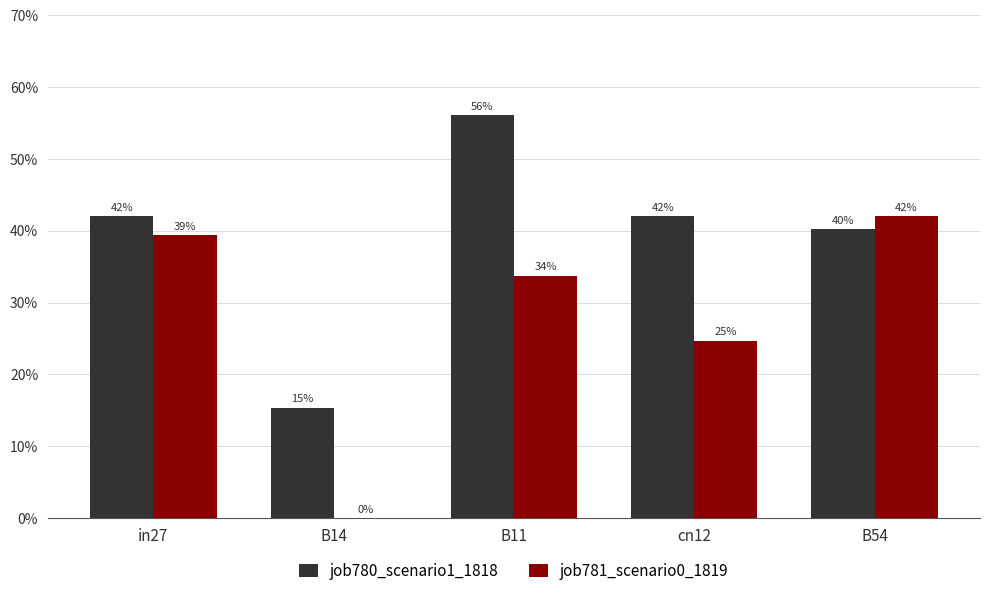

What value does the job781_scenario0_1819 series have at cn12?

0.2